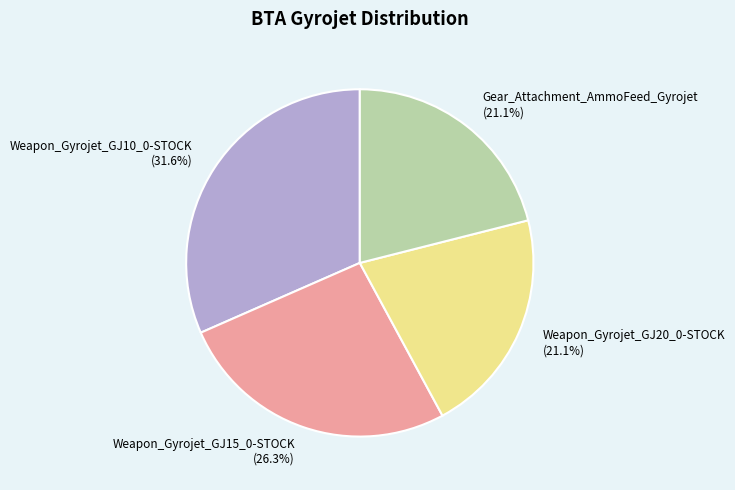

Which has a higher value, Weapon_Gyrojet_GJ10_0-STOCK or Weapon_Gyrojet_GJ20_0-STOCK?

Weapon_Gyrojet_GJ10_0-STOCK